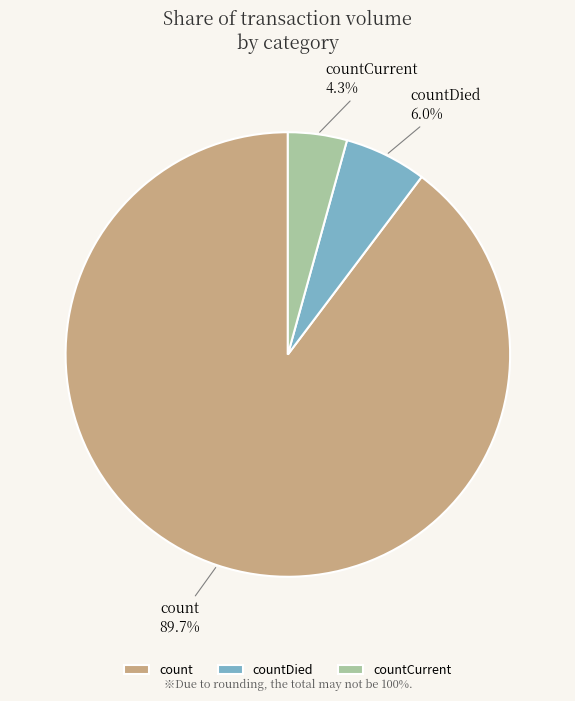

To the nearest percent, what is the combined percentage of countDied and count?

96%